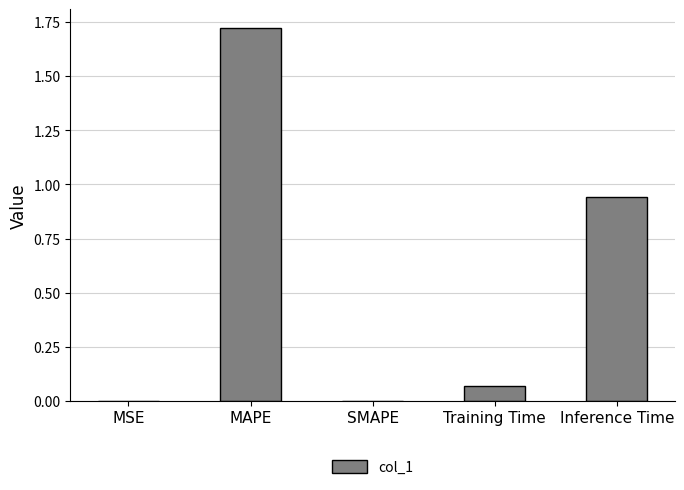

Are the bars grouped side by side (vs. stacked)?

No